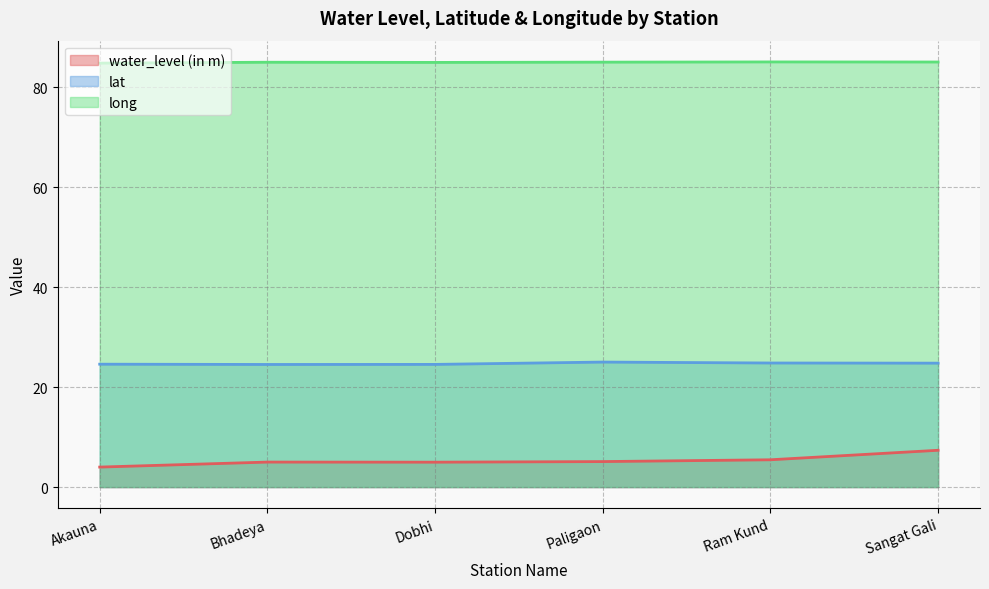

What is the approximate value of lat at Paligaon?

25.0